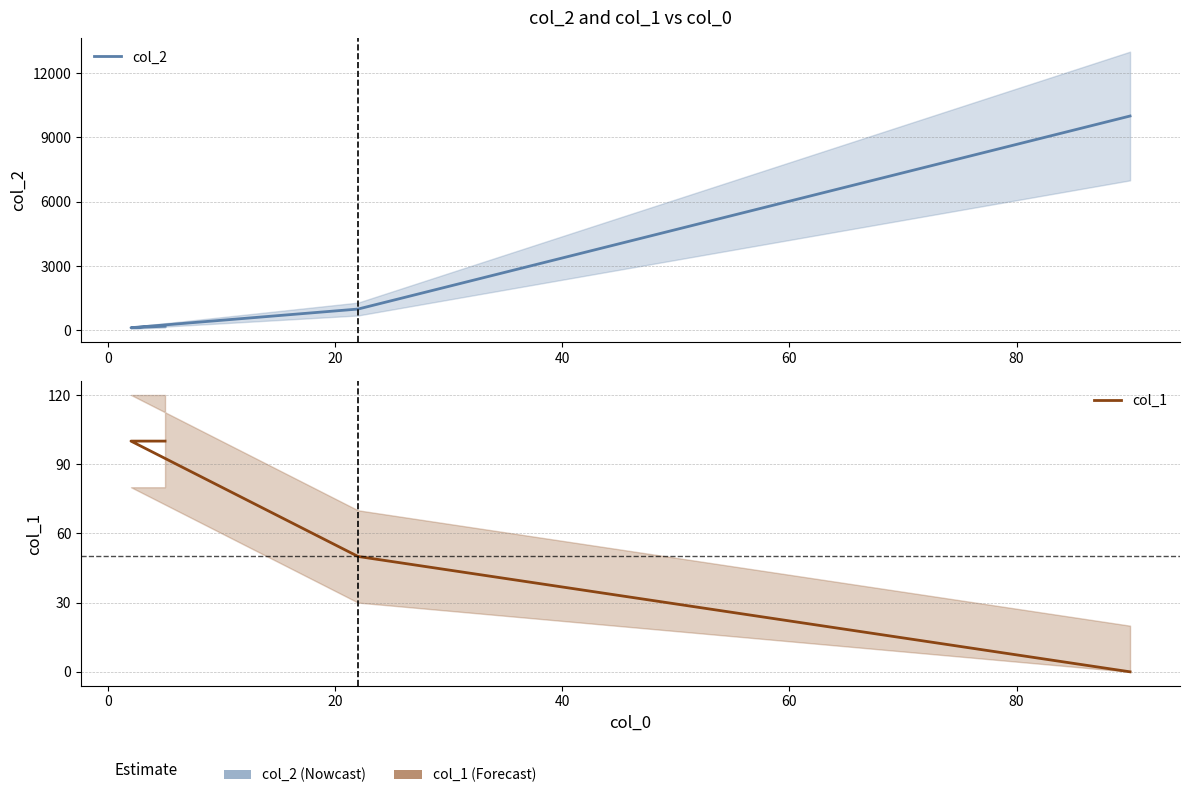

In col_2, how many points are lower than both neighbors (excluding endpoints)?

1